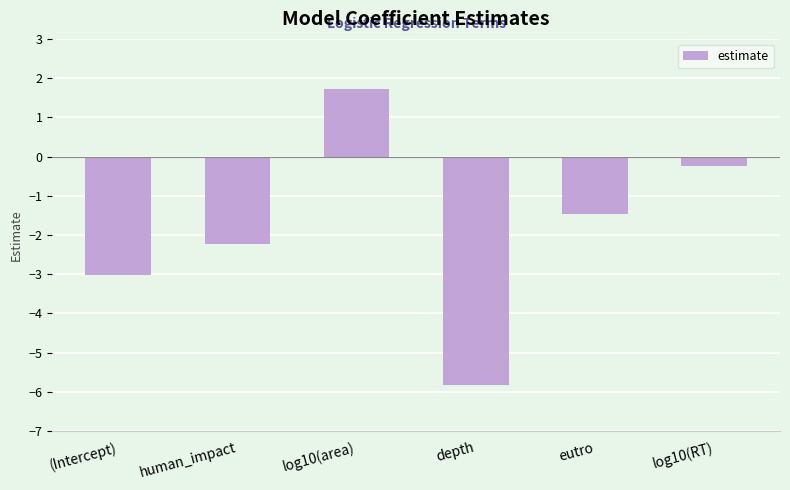

How many values are below -1?

4